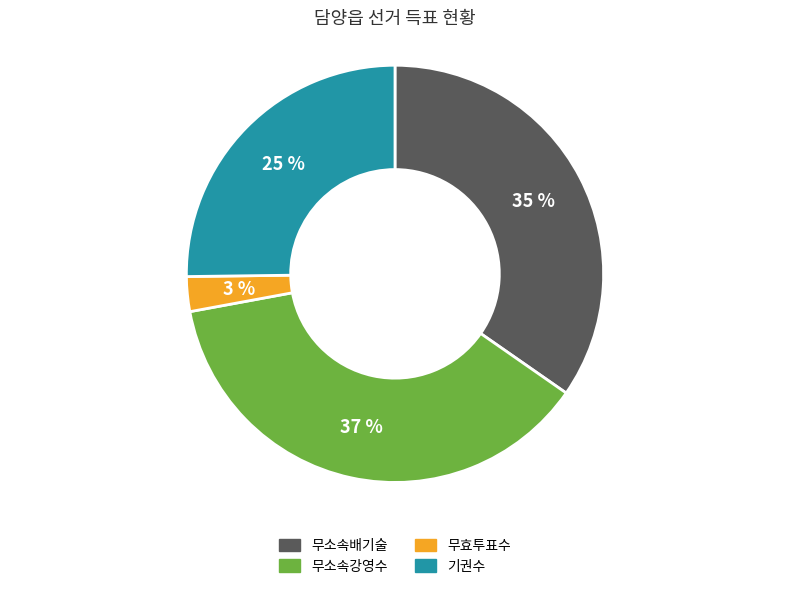

To the nearest percent, what is the average slice percentage?

25%